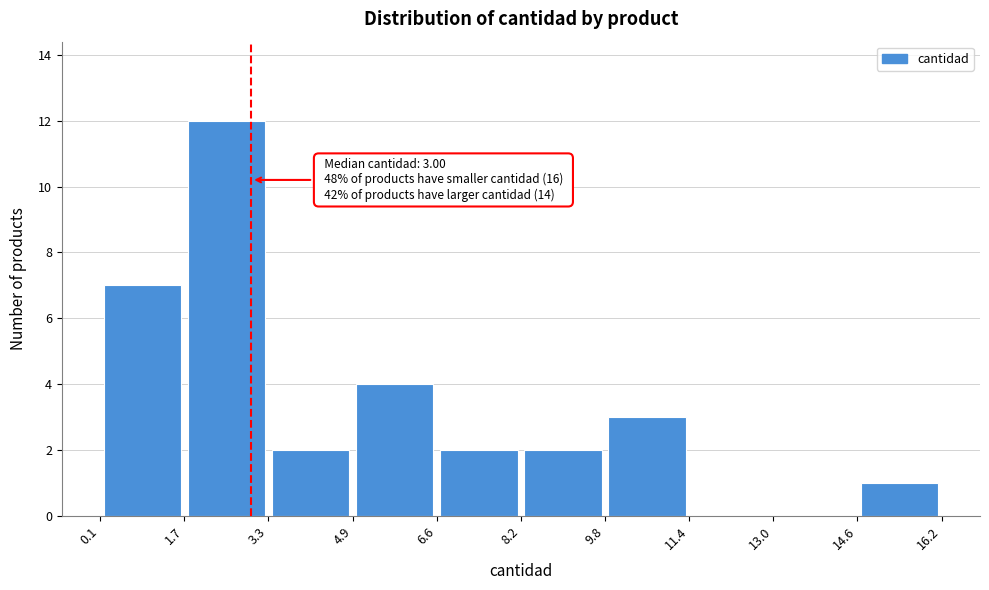

Which range on the x-axis has the tallest bar?

1.7 to 3.3